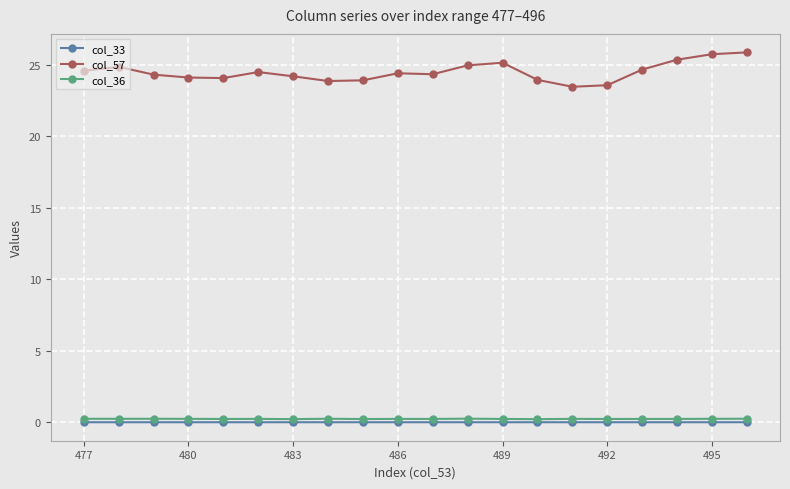

Which series has the largest range (max minus min)?

col_57